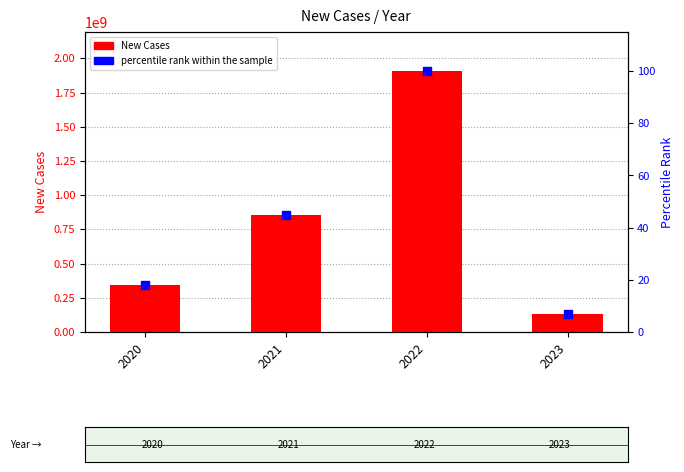

Which series has the largest Y range (max minus min)?

New Cases